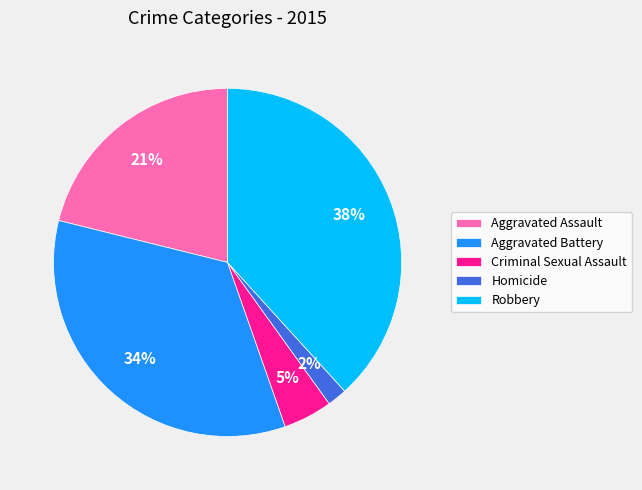

Rank the categories by value from highest to lowest.

Robbery, Aggravated Battery, Aggravated Assault, Criminal Sexual Assault, Homicide